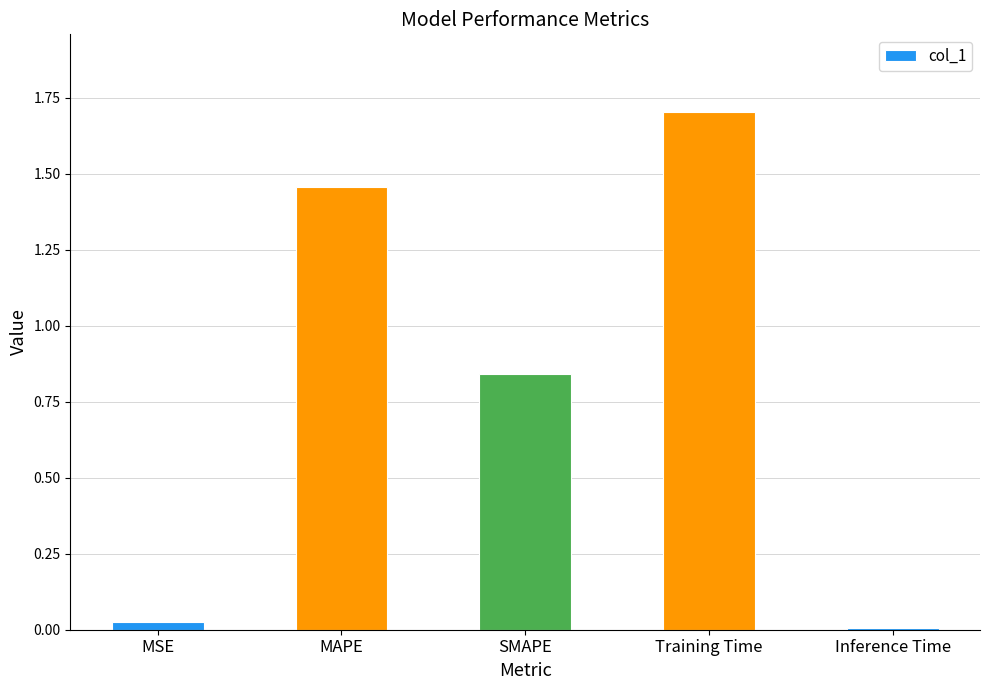

What is the maximum value shown in the chart?

1.7